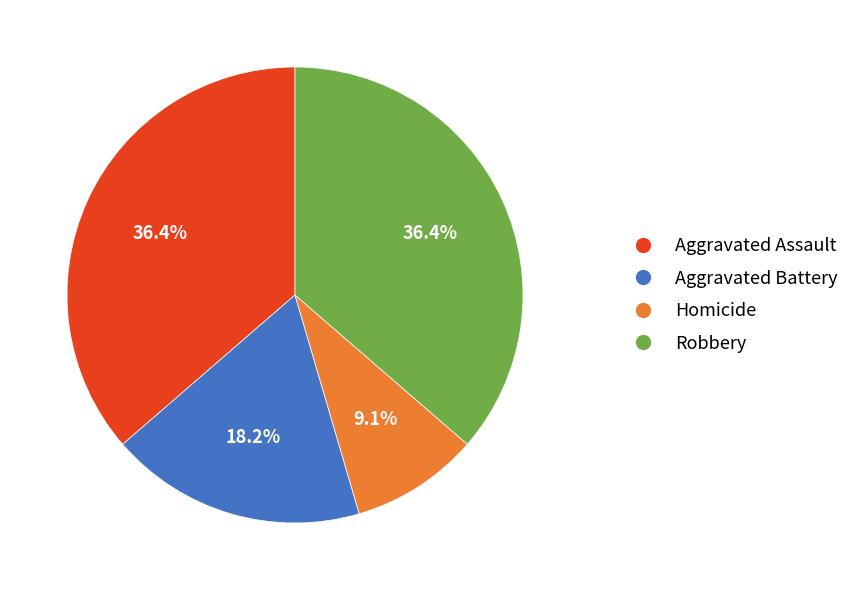

To the nearest percent, what portion does Homicide represent?

9%